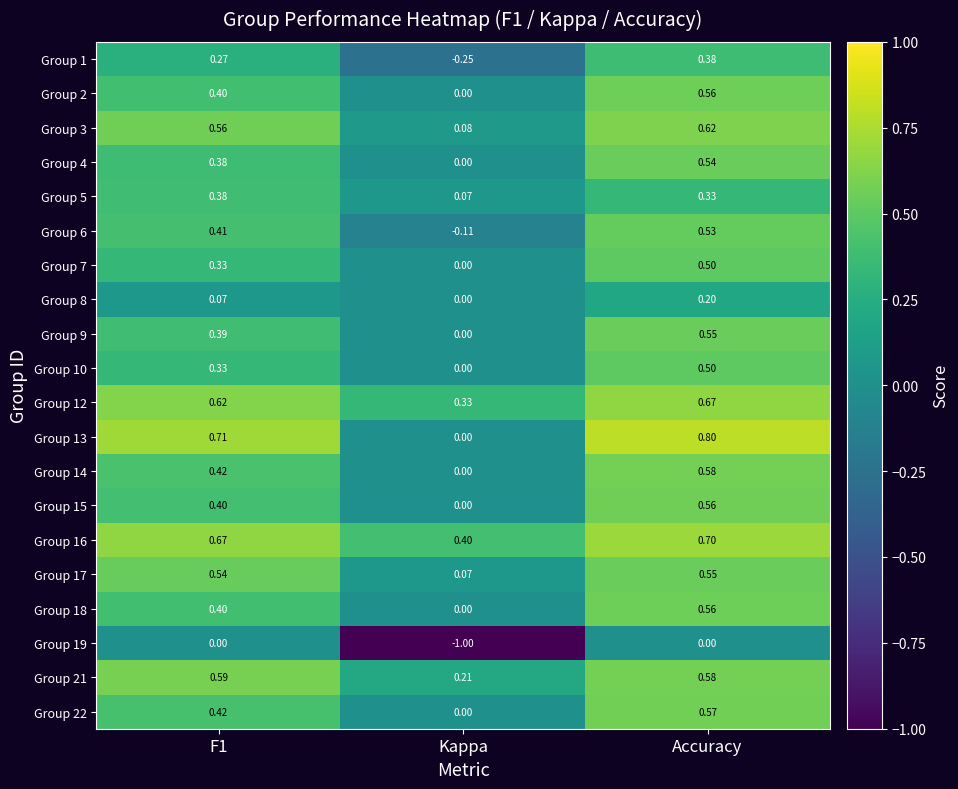

At which category does the chart reach its minimum across all series?

Kappa